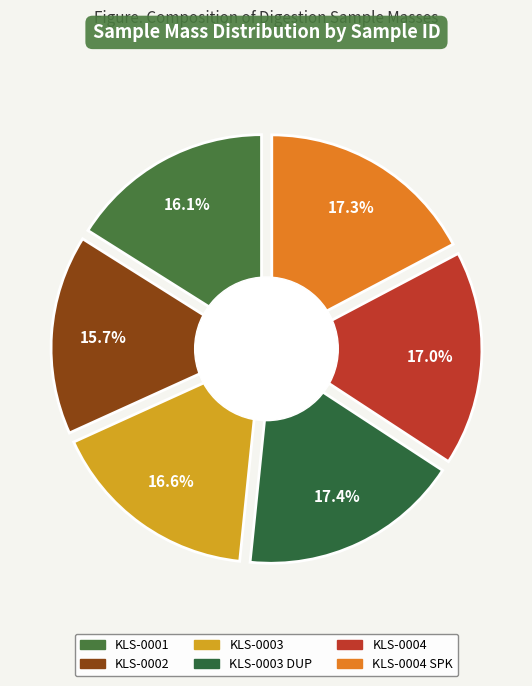

Is there any slice that represents more than half of the pie?

No